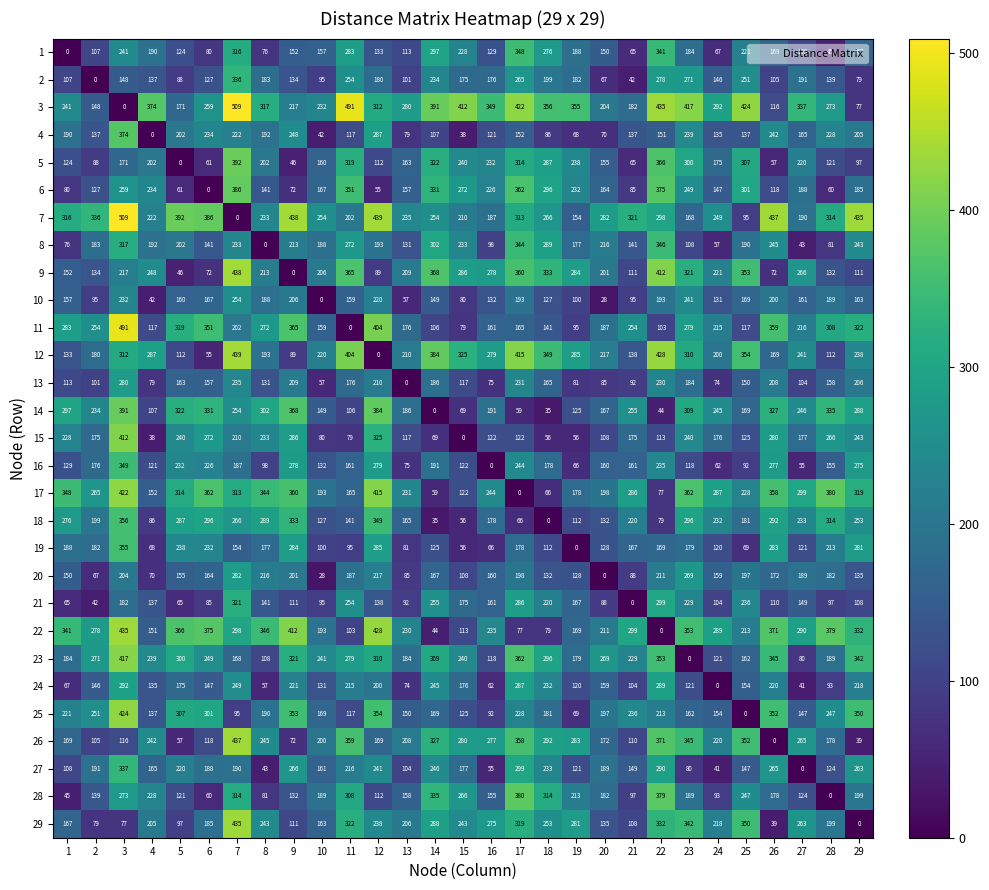

Is the value of 4 at 3 greater than the value of 18 at 15?

Yes